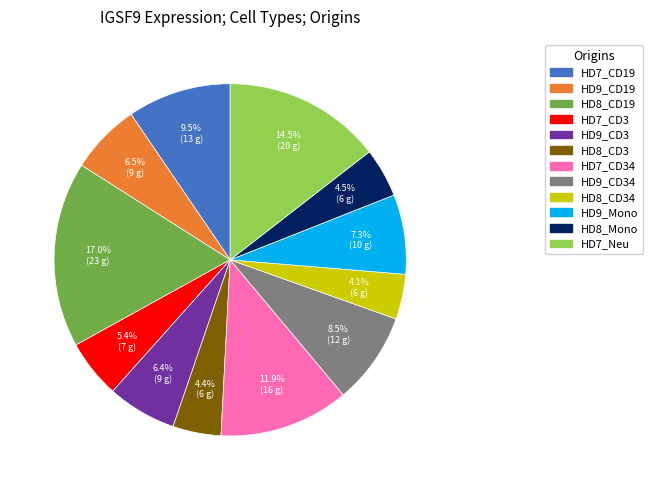

Approximately how many times larger is the value at HD7_Neu compared to HD9_CD3?

2.3